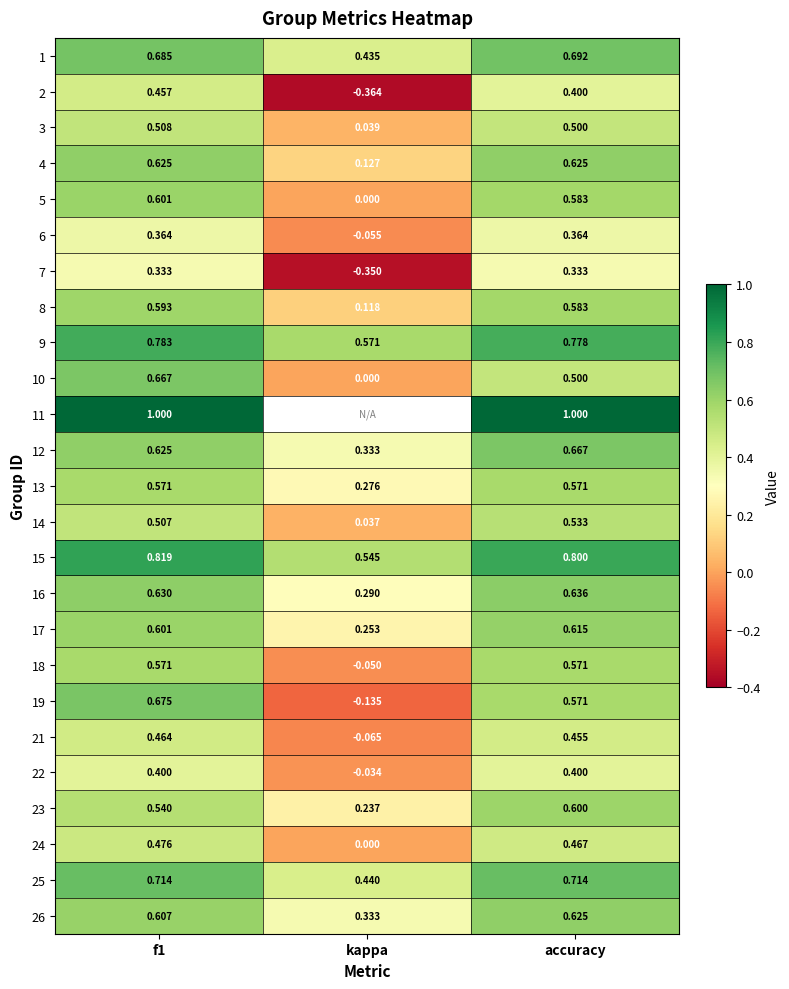

Is the value of 2 at accuracy greater than the value of 24 at accuracy?

No